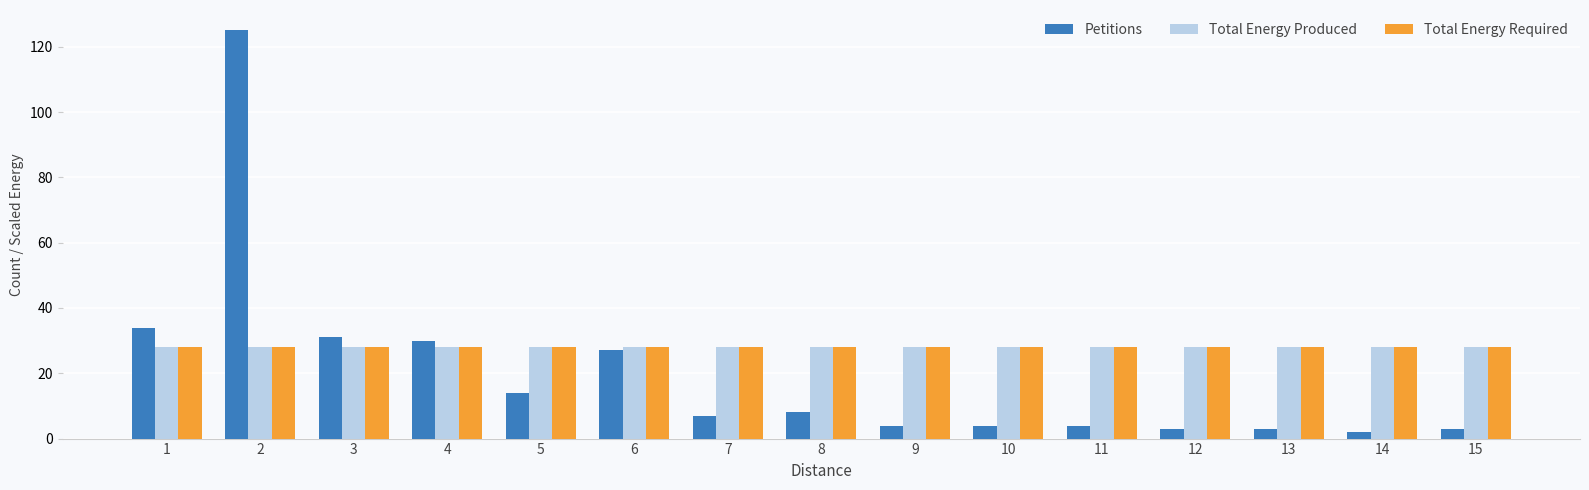

What is the total value across all series at 12?

59.0